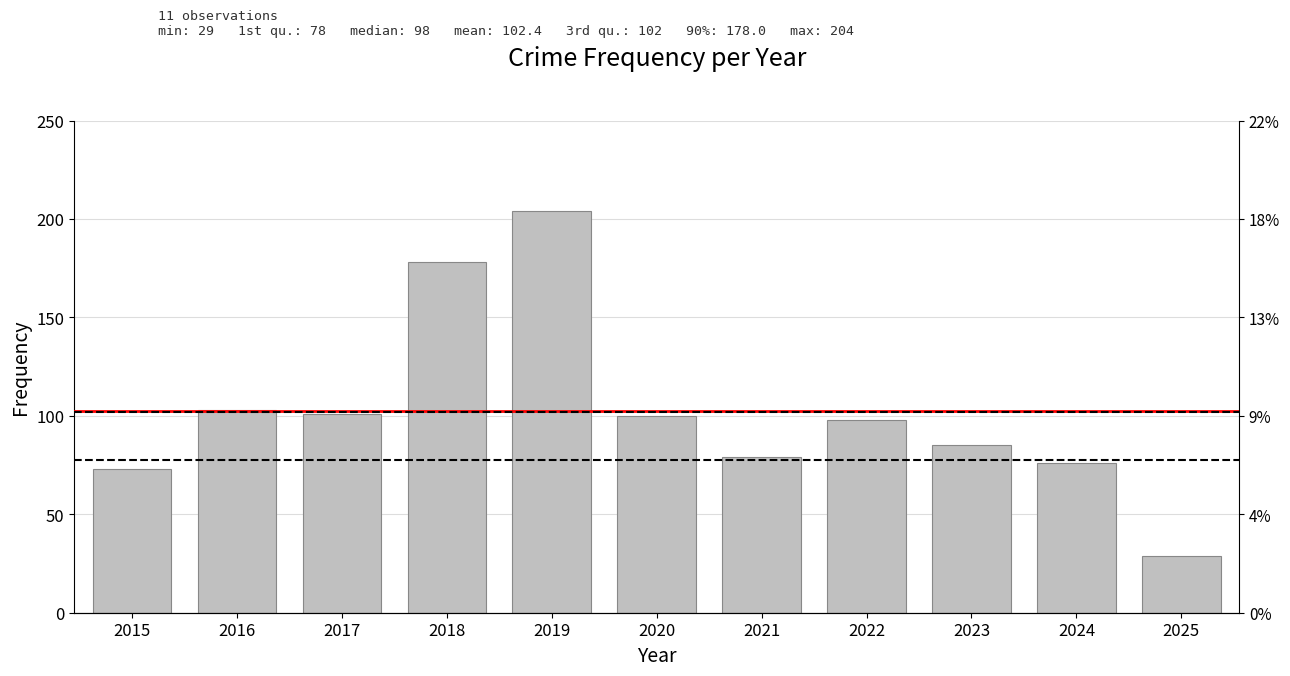

Approximately how many times larger is the value at 2015 compared to 2016?

0.7